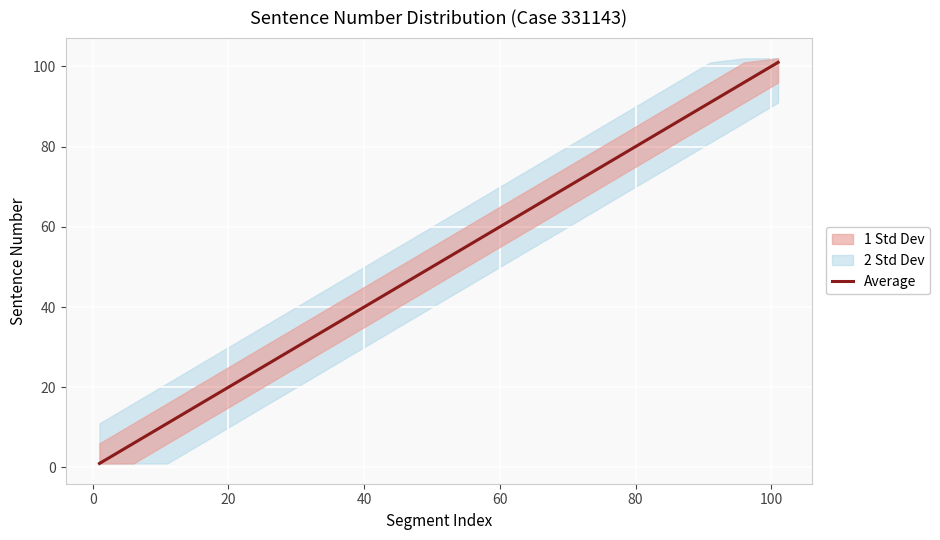

Count the number of values greater than 51.

10